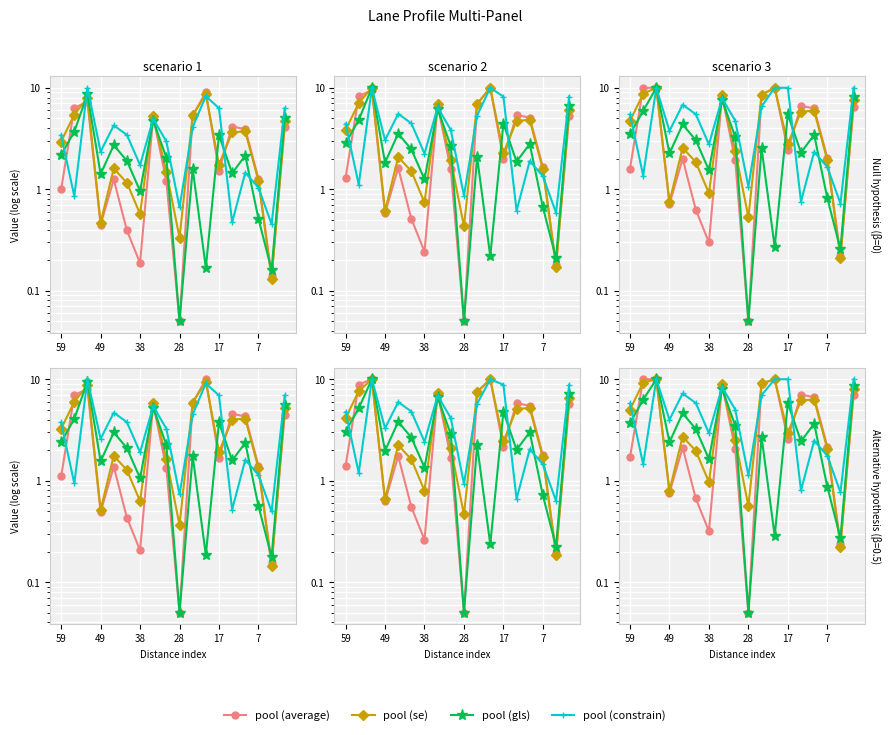

After their last crossing, which series has the higher values: pool (constrain) or pool (se)?

pool (constrain)